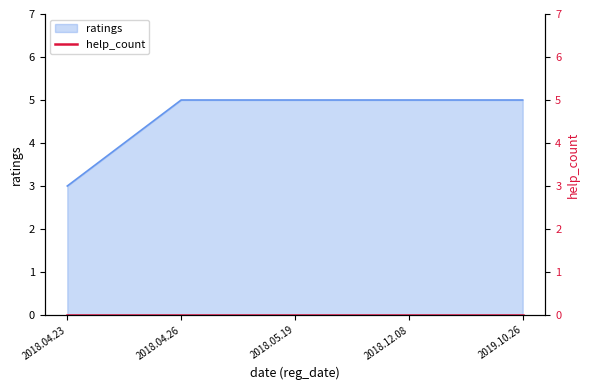

Count the values in the range 5 to 6.

4